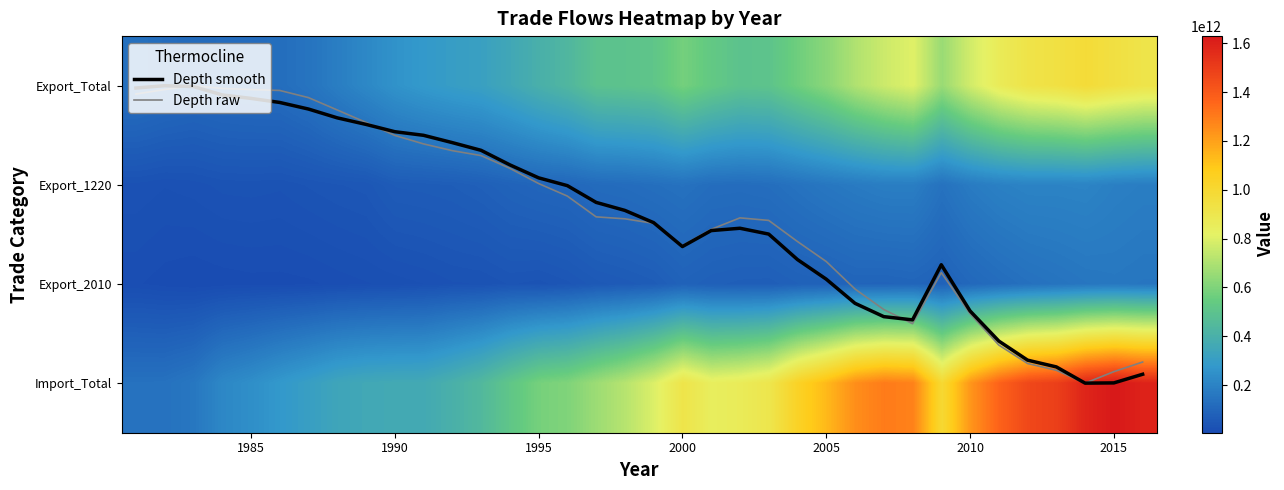

Is it true that Depth raw equals 3.4 at 2010?

False